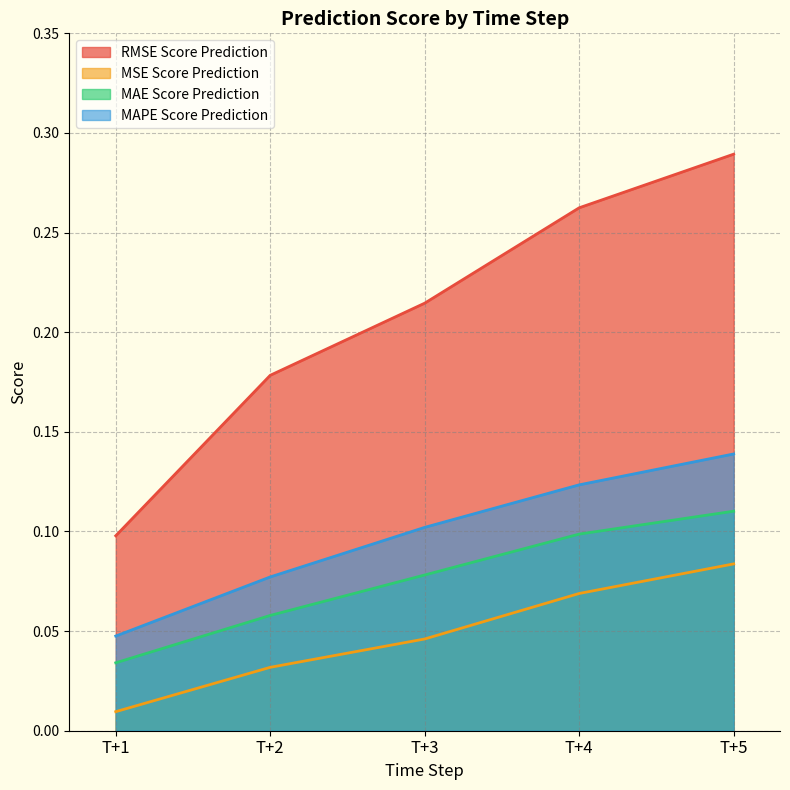

The value of RMSE Score Prediction at T+1 is 0.2. True or false?

False